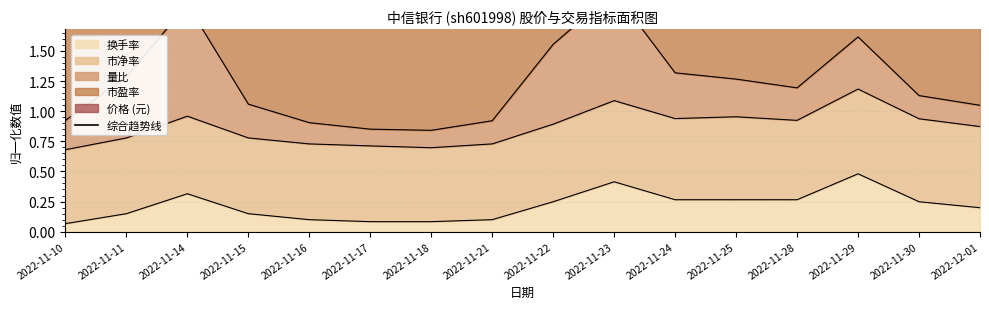

Read the value at 2022-11-30.

3.6